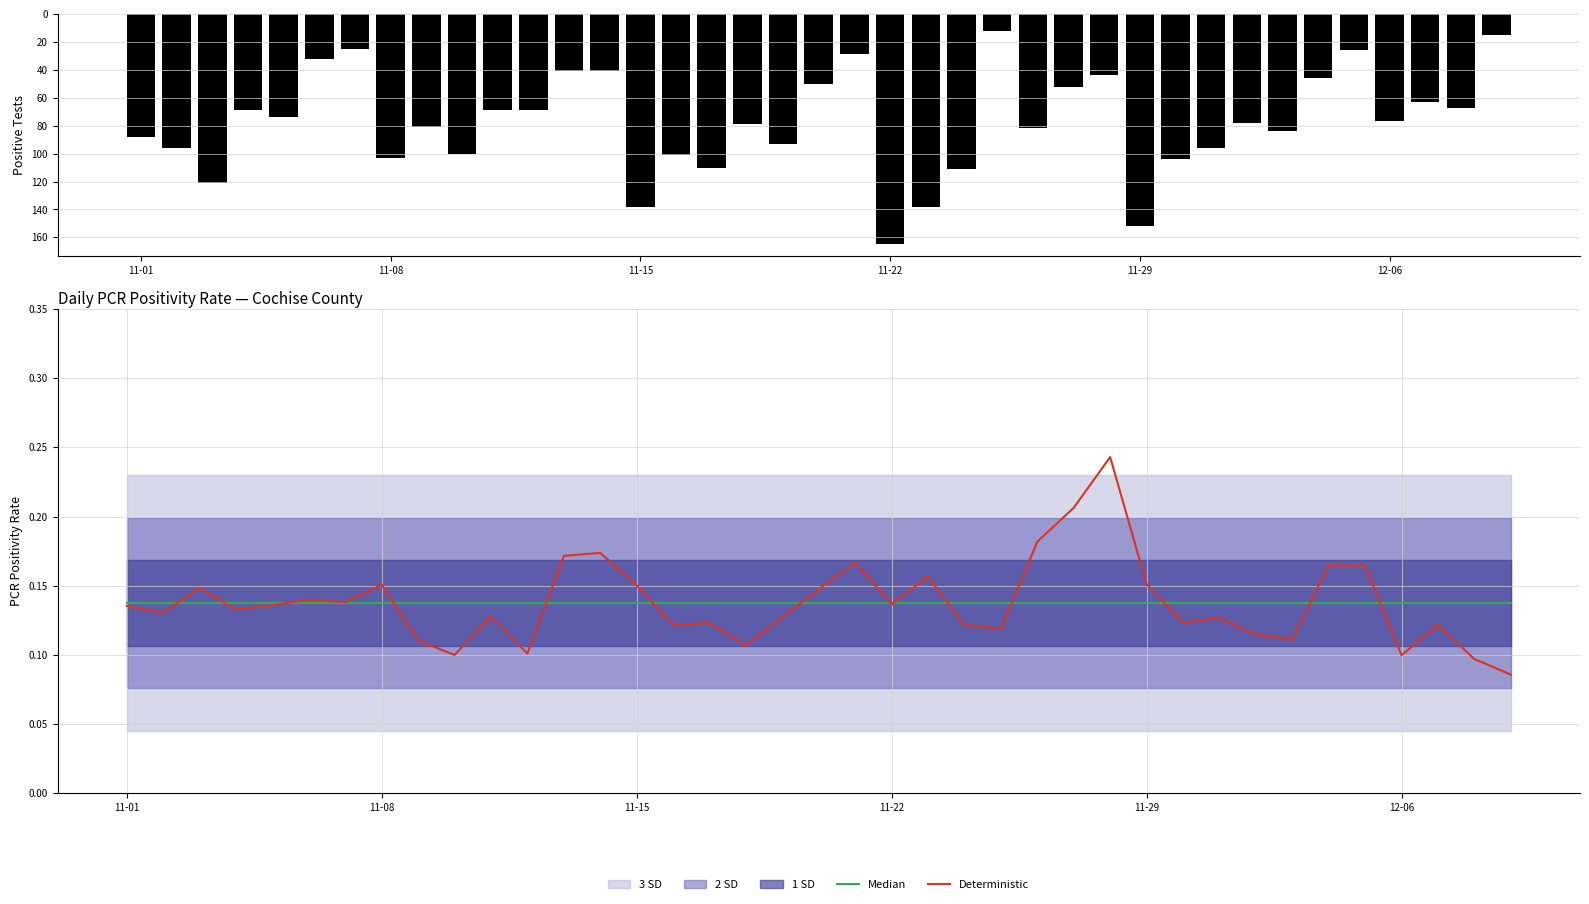

What is the maximum value for pcr_pos_test_COCHISE?

165.0